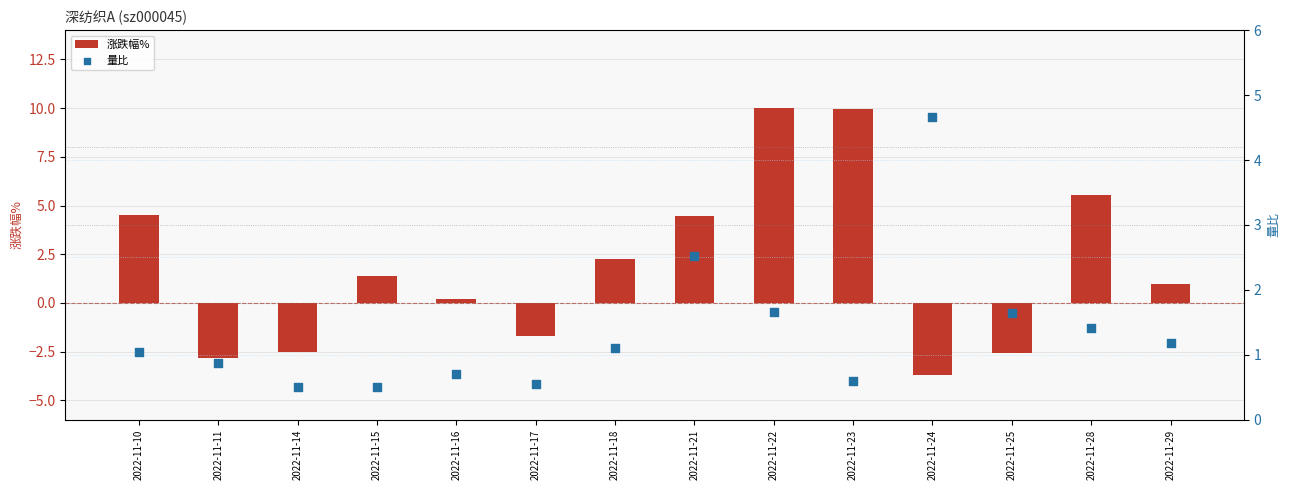

Which series has the largest Y range (max minus min)?

涨跌幅%